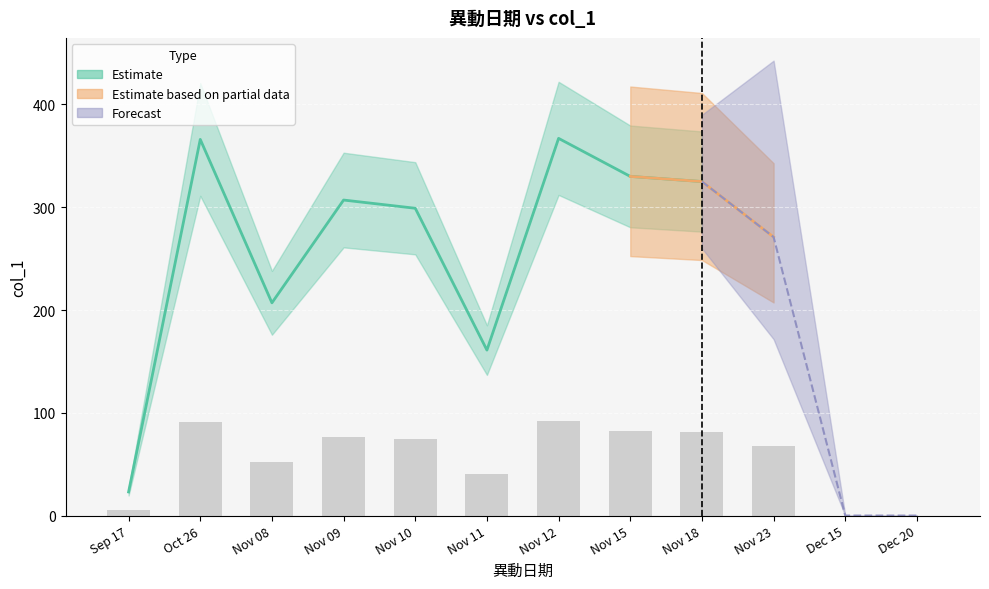

Are the bars grouped side by side (vs. stacked)?

No